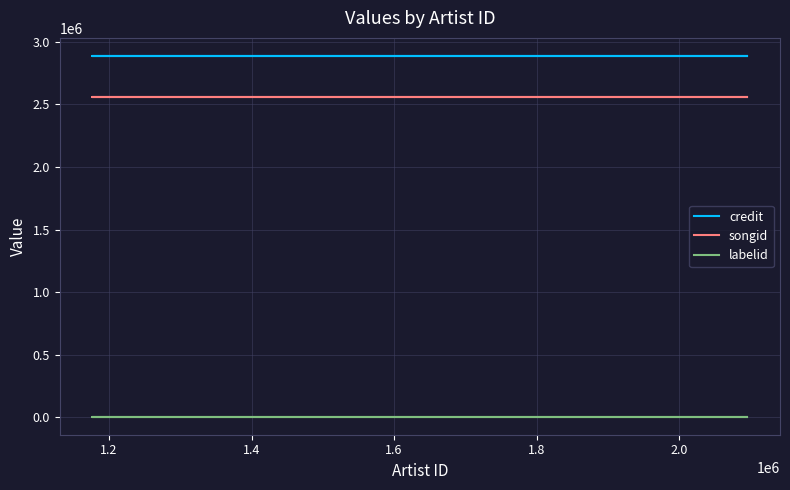

Is this an area chart (filled region under the line)?

No